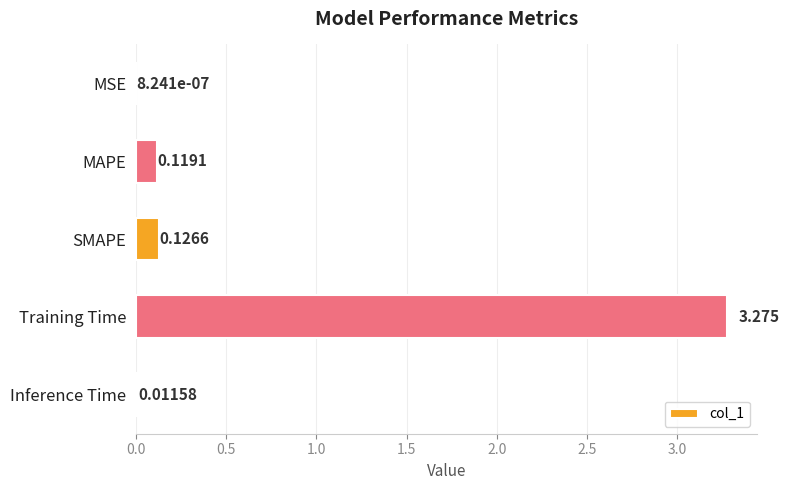

How many data points does each series have?

5